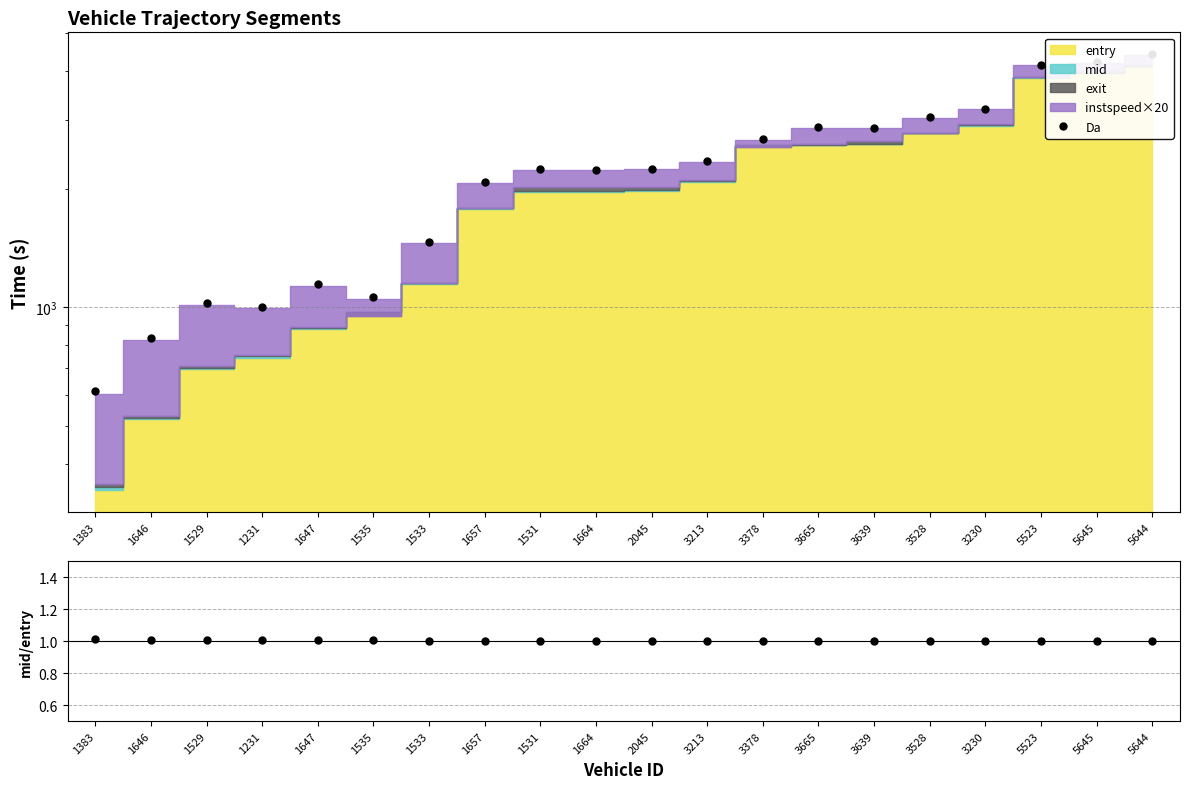

What is the difference between the highest and lowest values at 1535?

1061.7